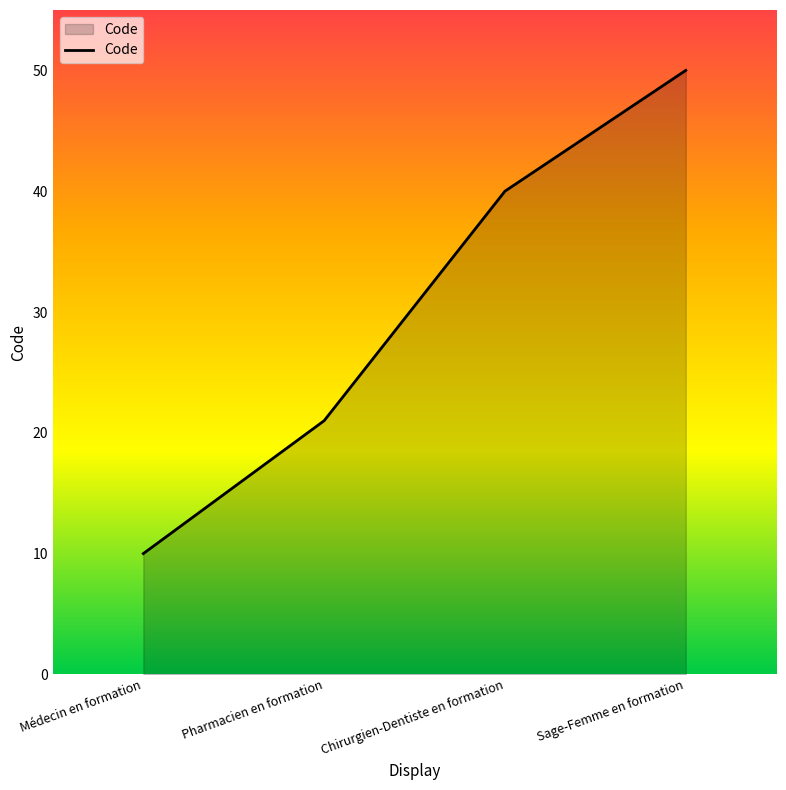

How many series are shown in this chart?

1